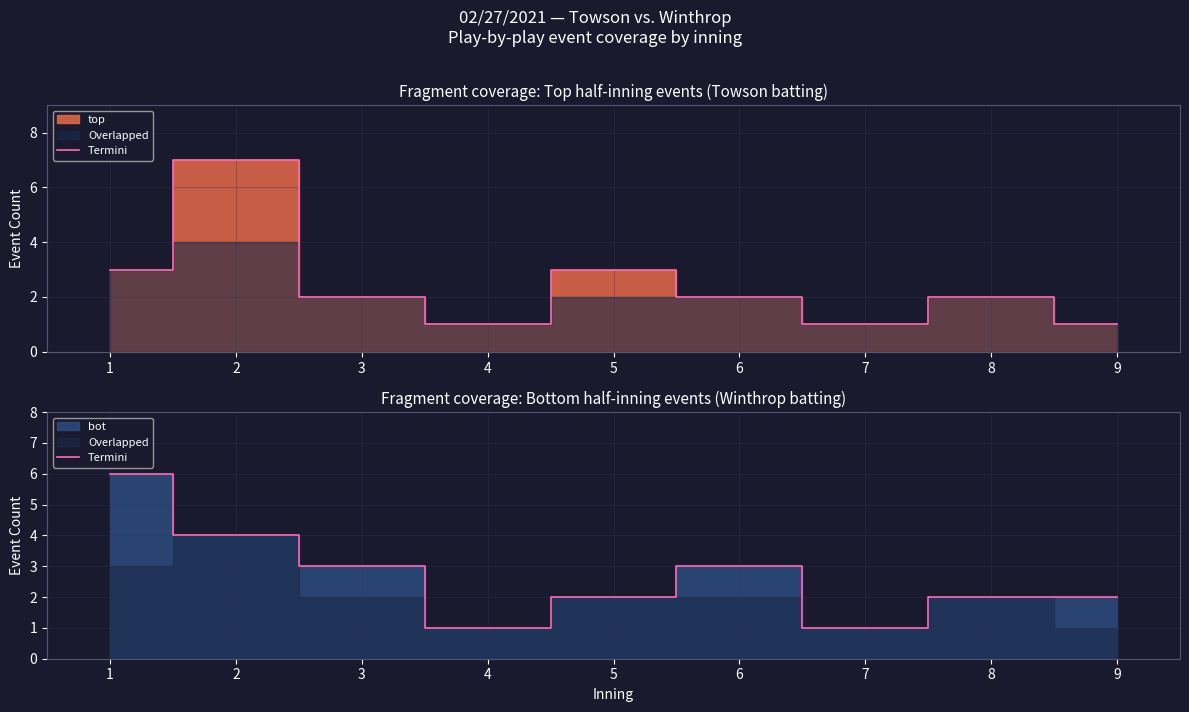

What is the minimum value shown in the chart?

1